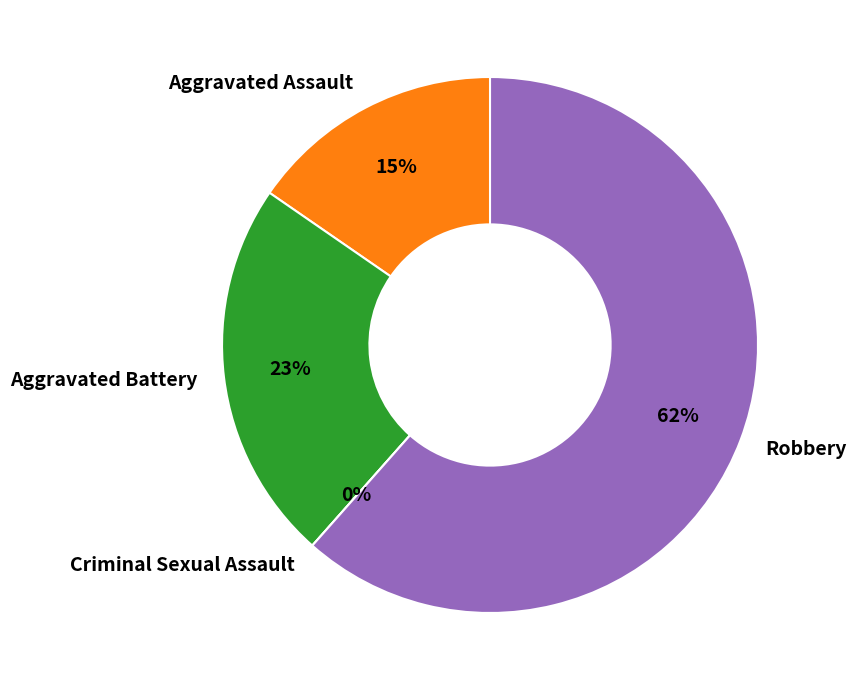

To the nearest percent, what is the average slice percentage?

25%